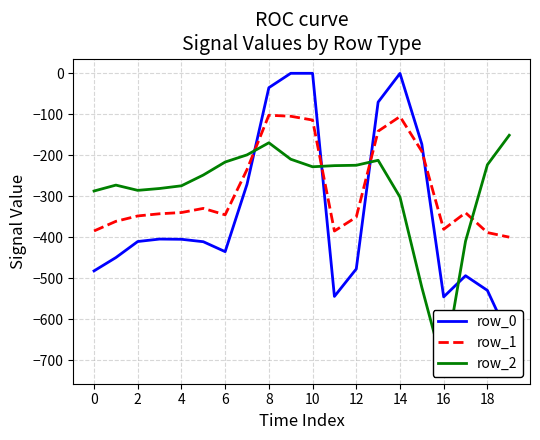

The row_0 series shows -0.3 at 14. True or false?

True